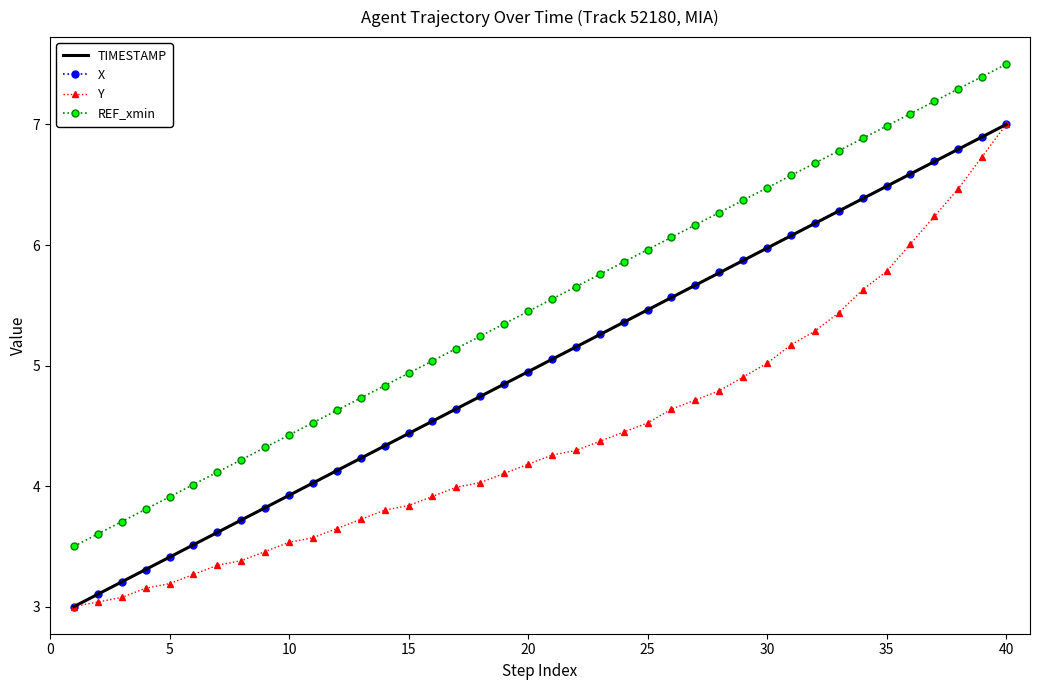

True or false: X and REF_xmin cross at least once.

False